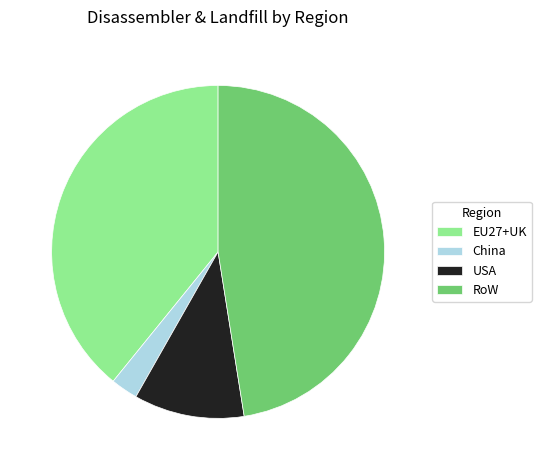

Is there any slice that represents more than half of the pie?

No